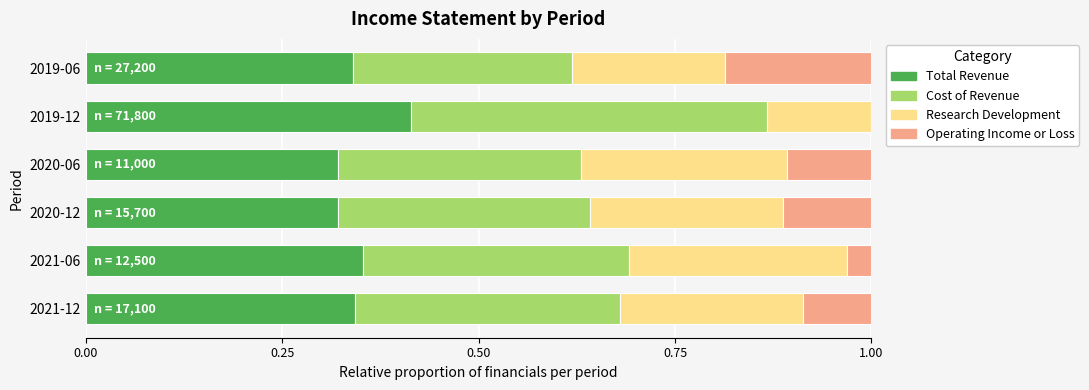

What is the total value across all series at 2019-12?

1.0